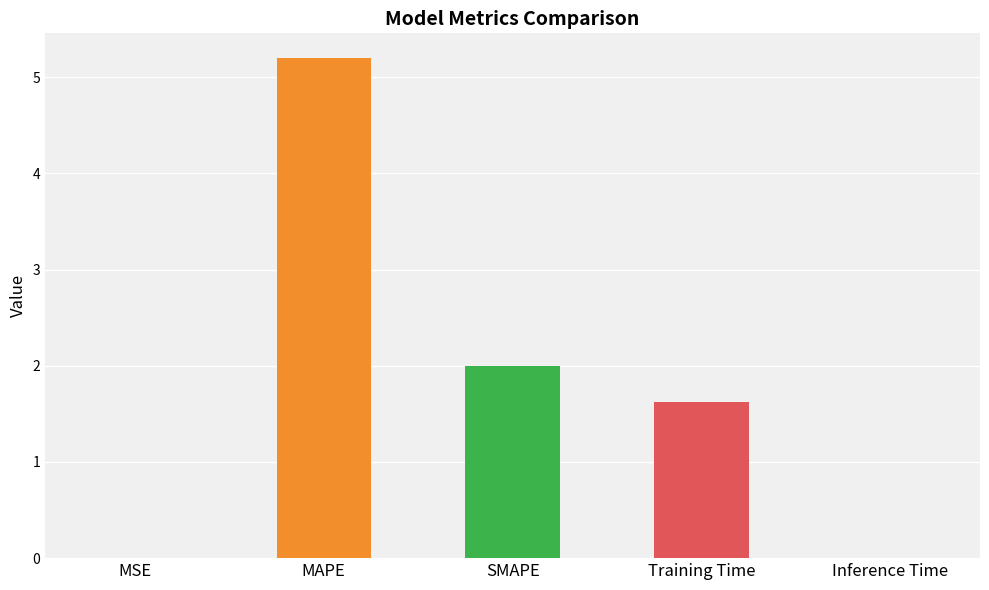

How many bars are there in total?

5